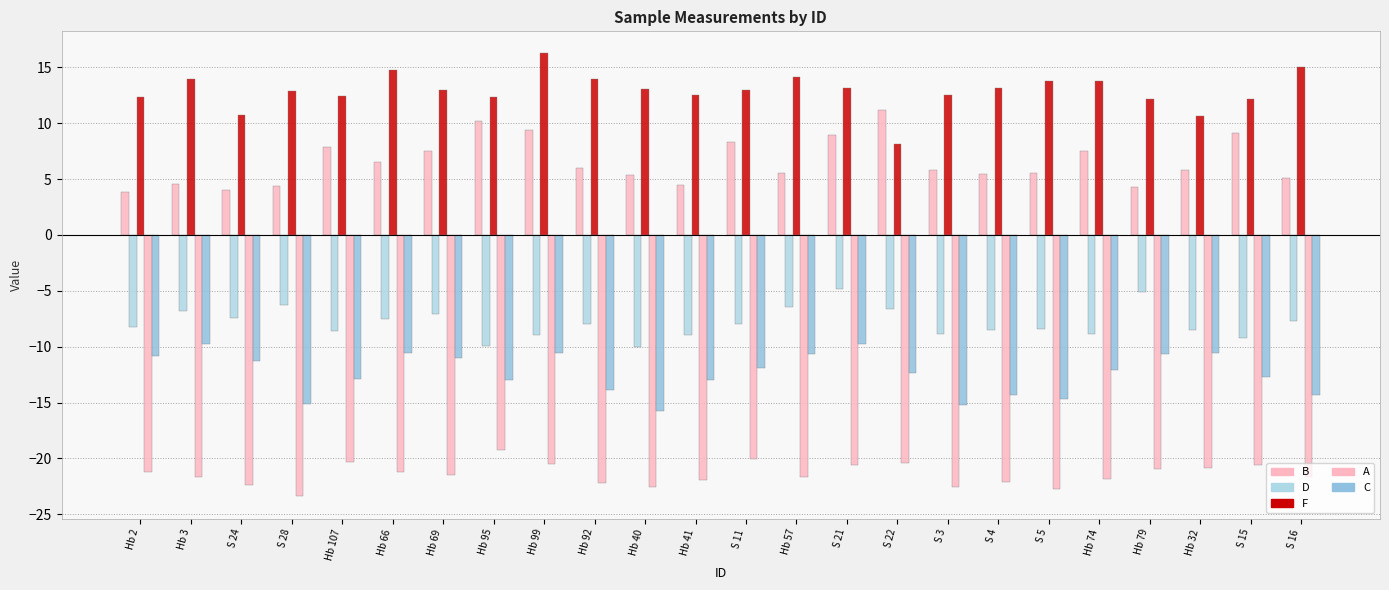

What is the sum of the B values at S 4 and Hb 2?

9.2